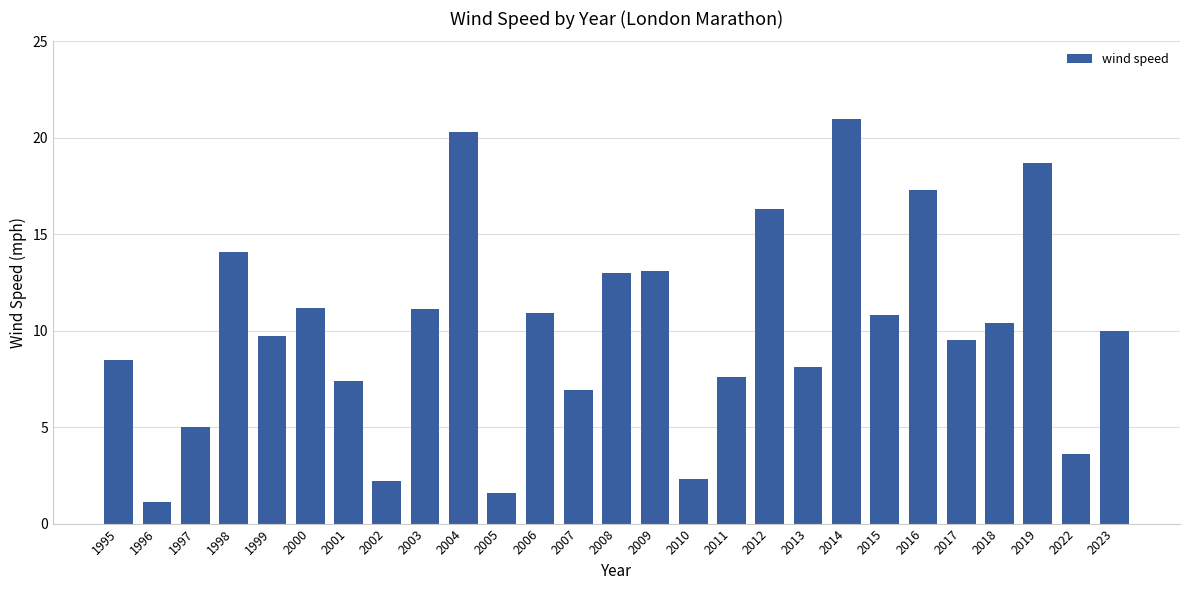

Are the bars horizontal?

No